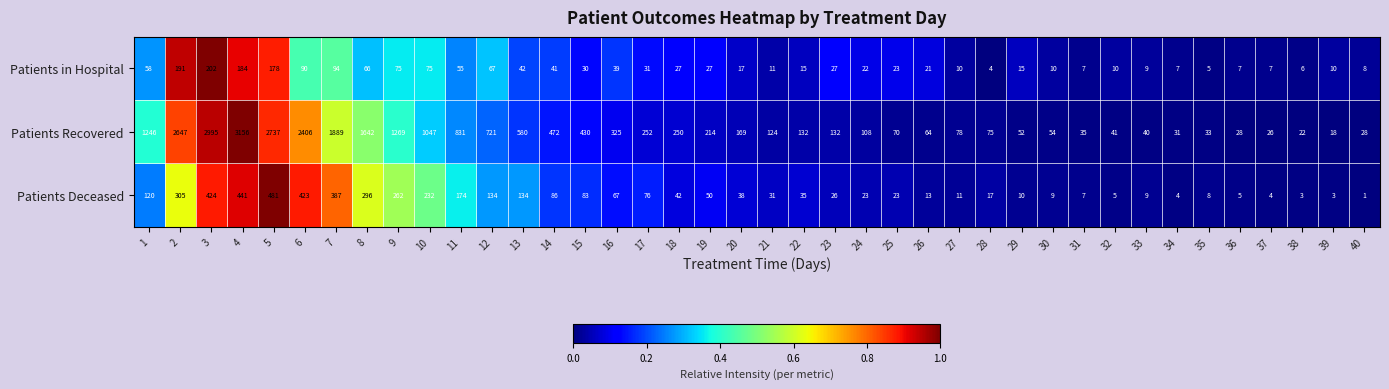

The value of Patients in Hospital at 33 is 9. True or false?

True